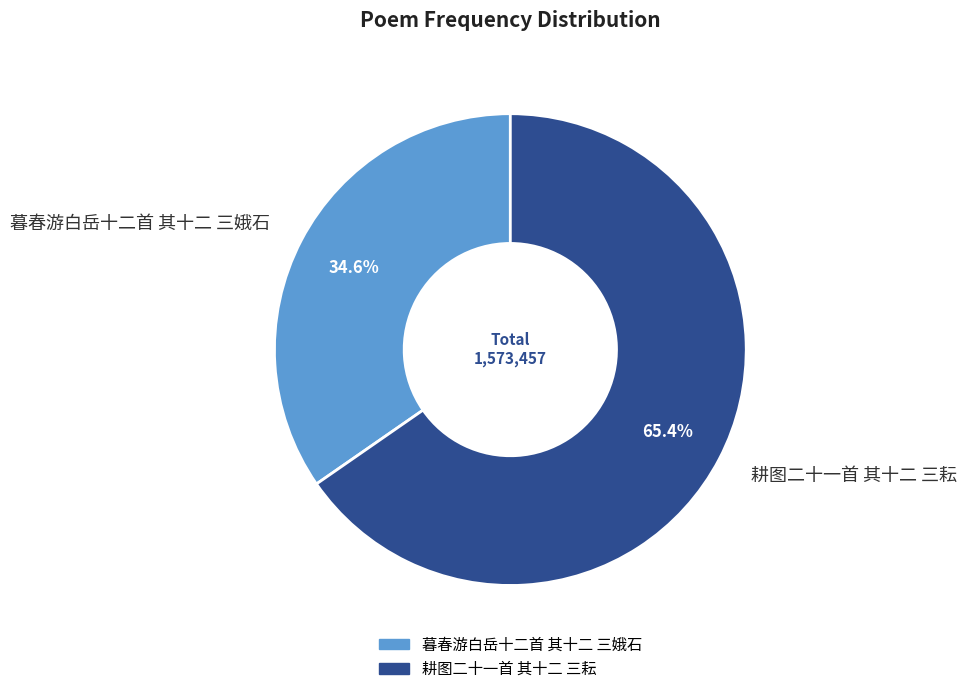

What is the ratio of the value at 暮春游白岳十二首 其十二 三娥石 to the value at 耕图二十一首 其十二 三耘?

0.5